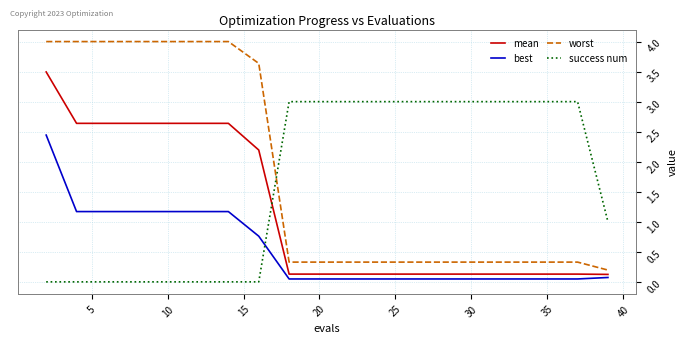

What is the maximum value shown in the chart?

4.0